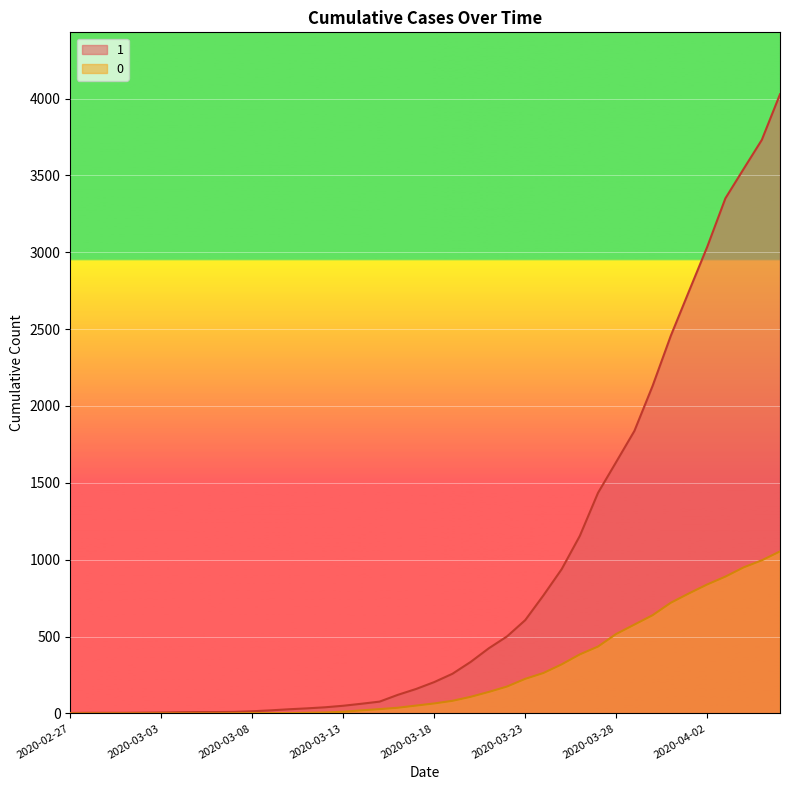

What is the sum of the 1 values at 2020-03-11 and 2020-02-28?

37